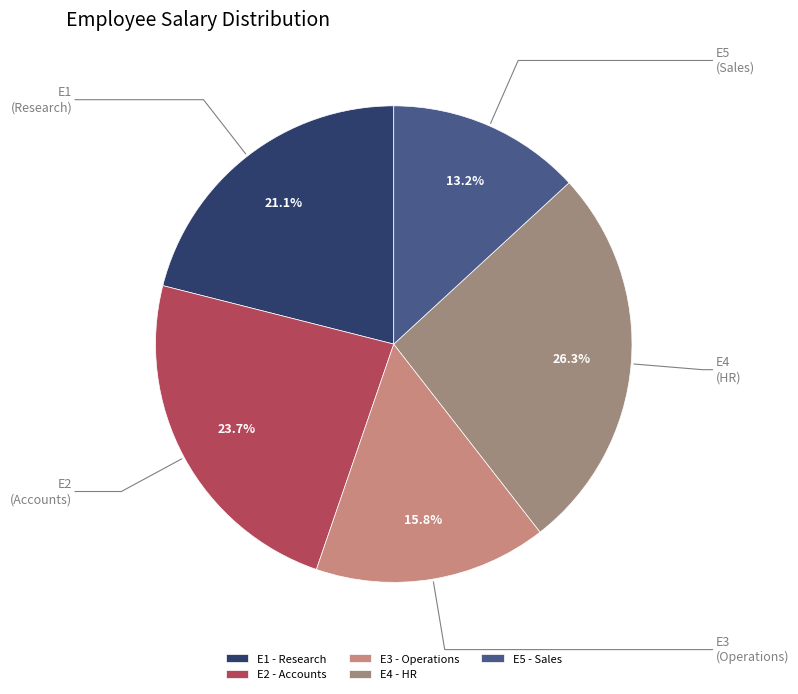

To the nearest percent, what is the difference between the largest and smallest slice percentages?

13%